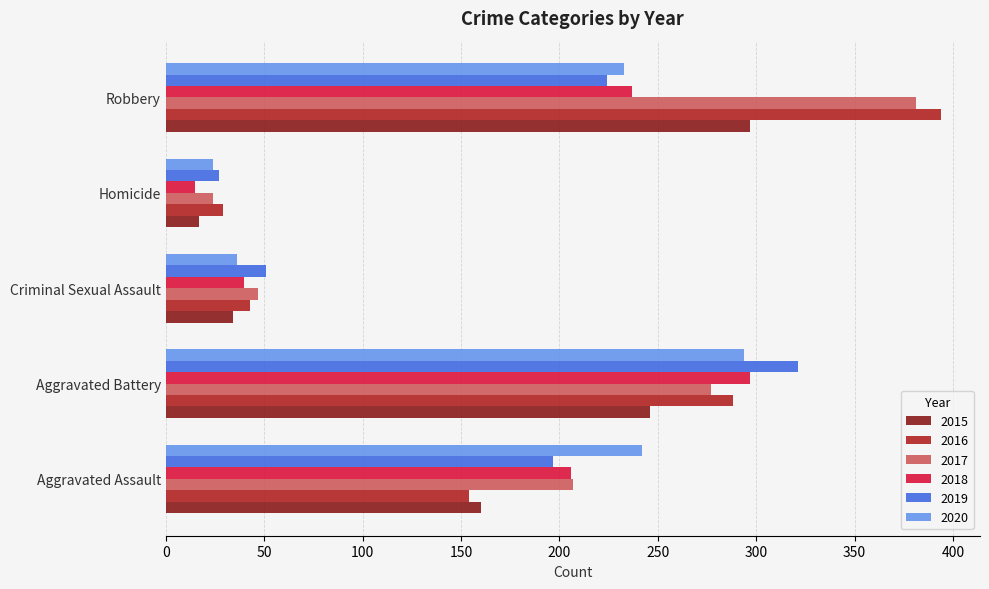

What is the difference between the second highest and minimum values in the 2015 series?

229